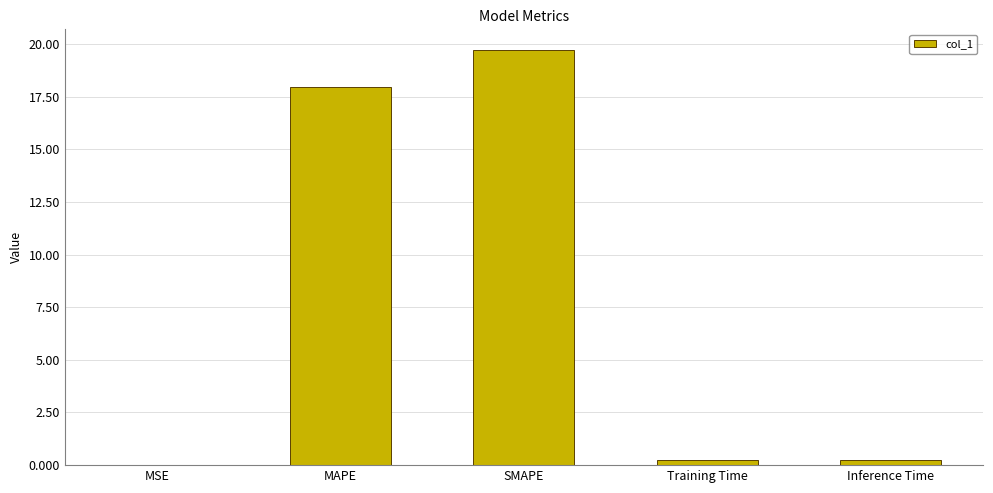

What is the maximum value shown in the chart?

19.7